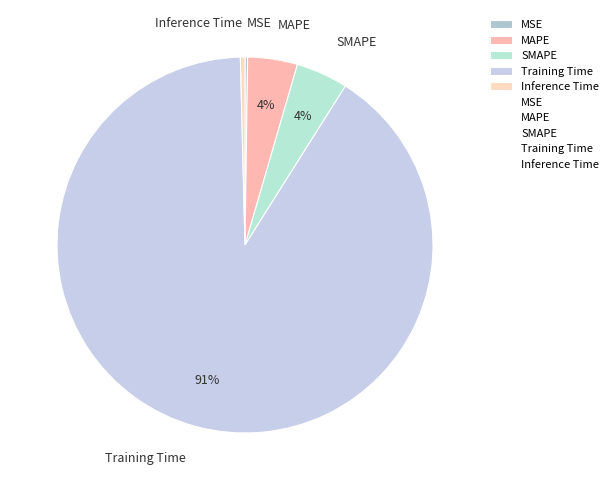

The SMAPE slice represents 4% of the pie. True or false?

True